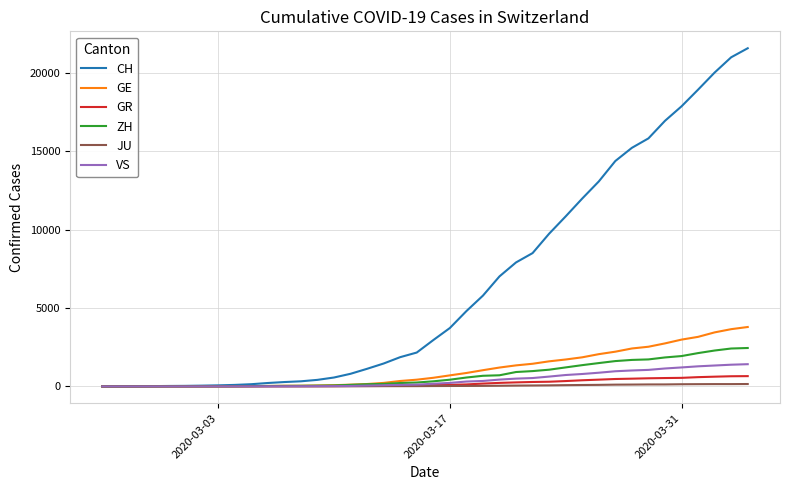

Which series has the widest spread of values?

CH